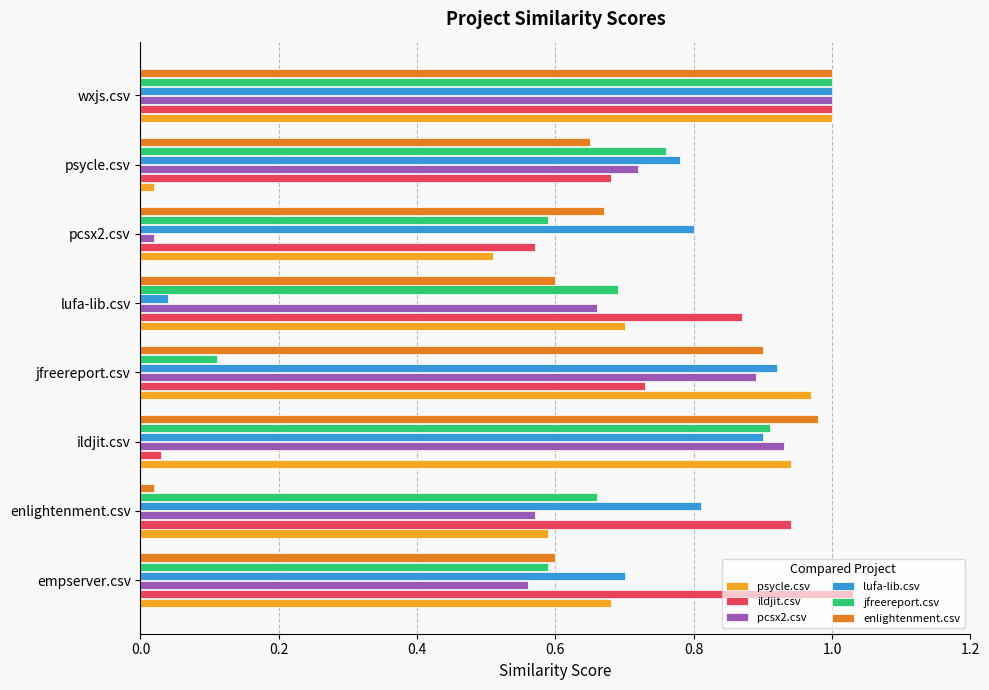

What is the total value across all series at jfreereport.csv?

4.5